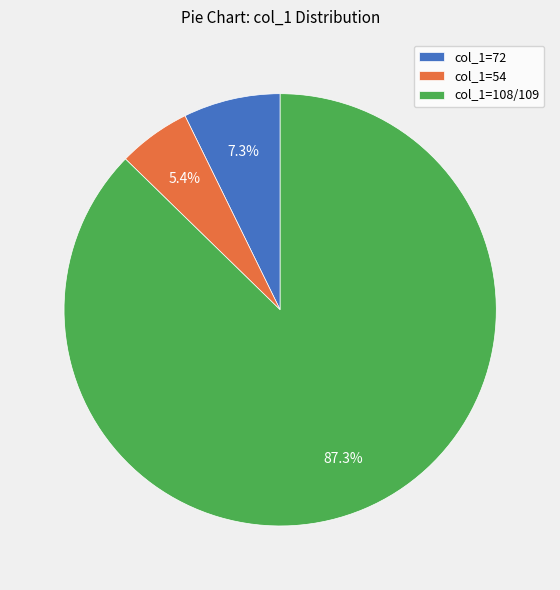

Is there any slice that represents more than half of the pie?

Yes